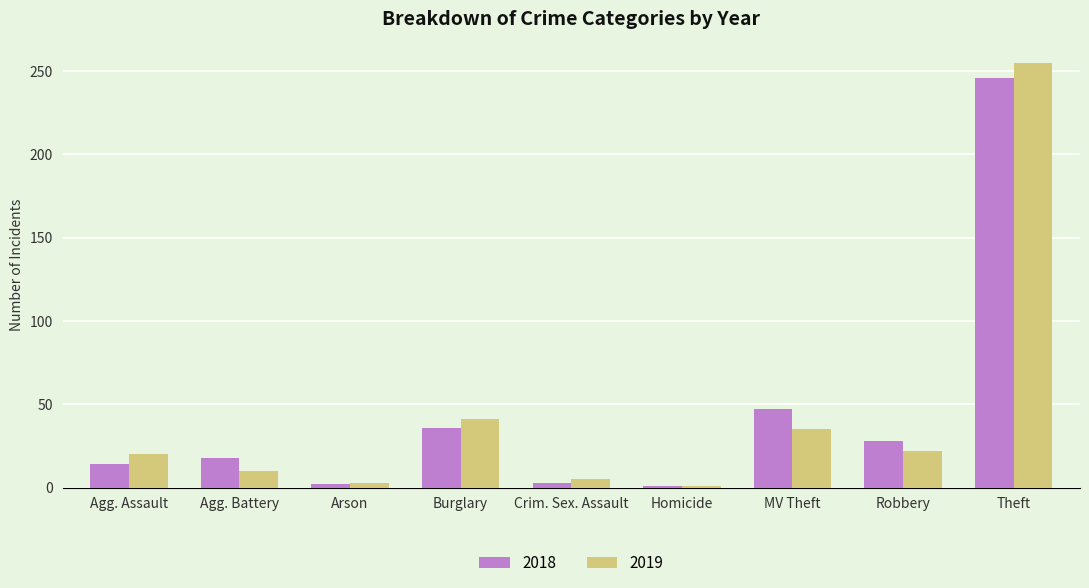

What is the difference between the maximum and minimum values in the 2019 series?

254